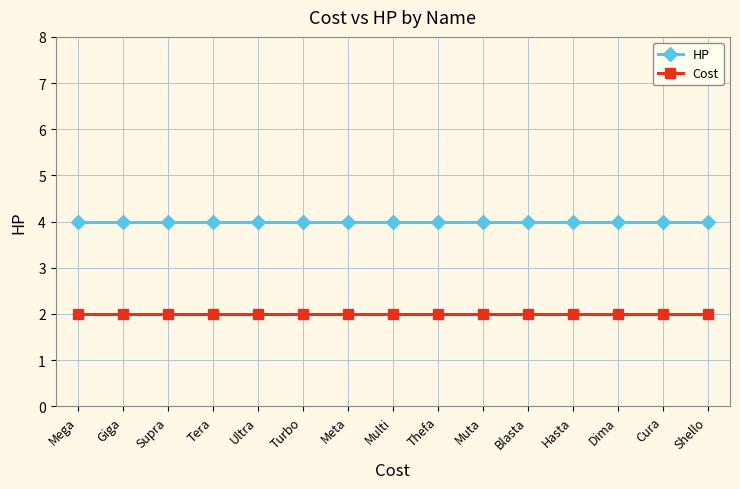

Reading left to right, list all the values displayed in this chart.

HP: 4	4	4	4	4	4	4	4	4	4	4	4	4	4	4
Cost: 2	2	2	2	2	2	2	2	2	2	2	2	2	2	2